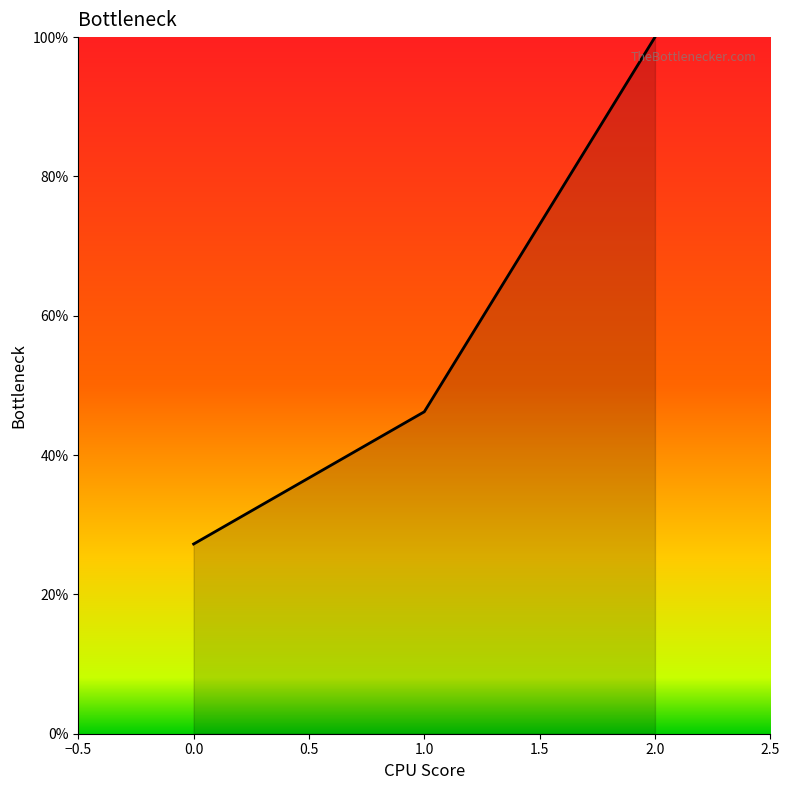

Approximately how many times larger is the value at 2.0 compared to 0.0?

3.7